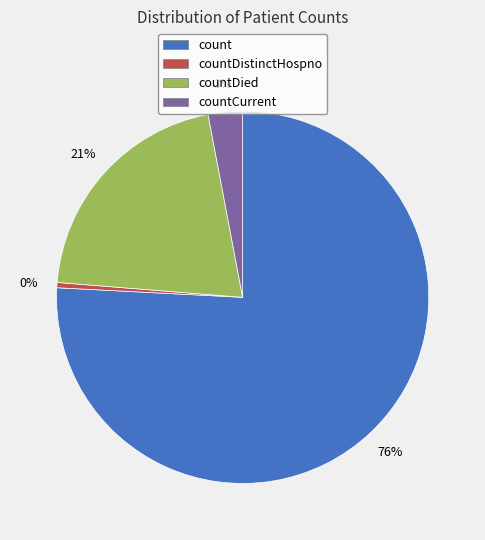

Count the number of slices in the pie.

4